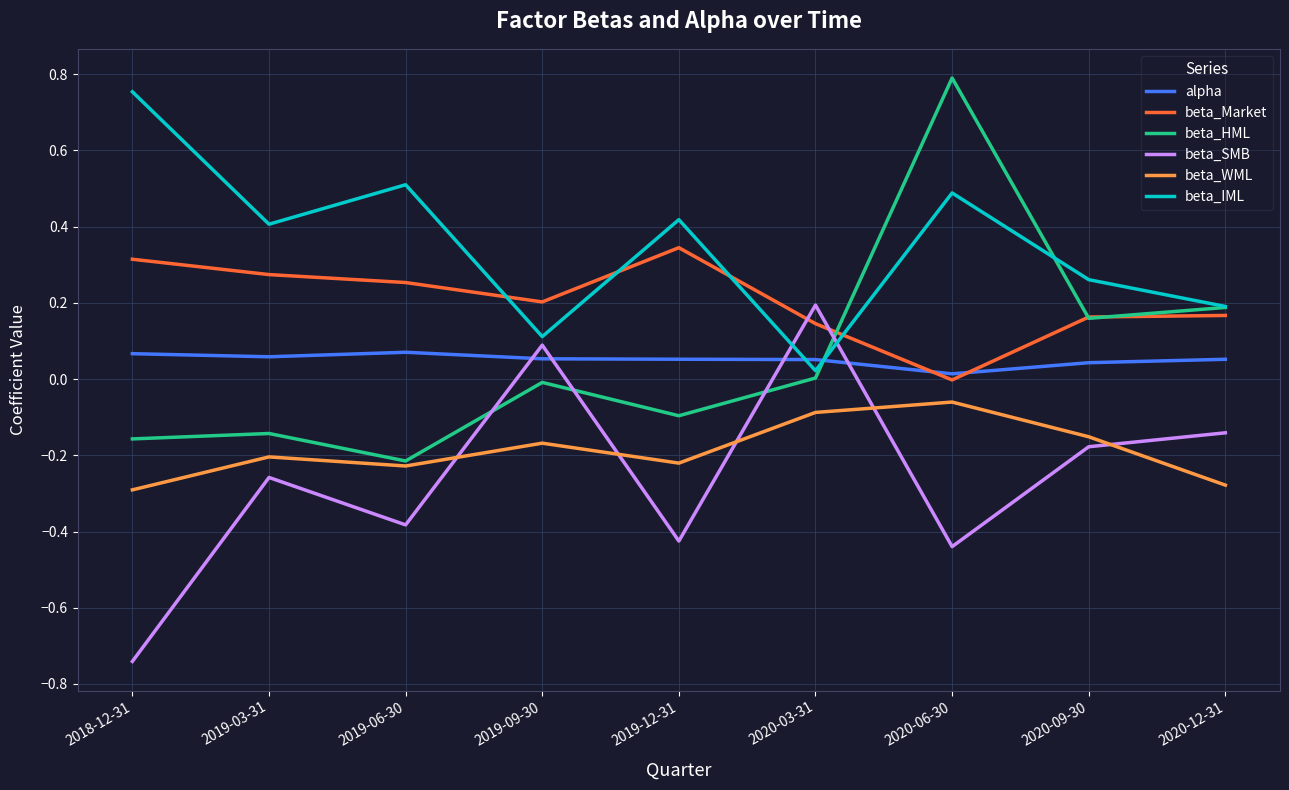

Which category has the highest value across all series?

2020-06-30